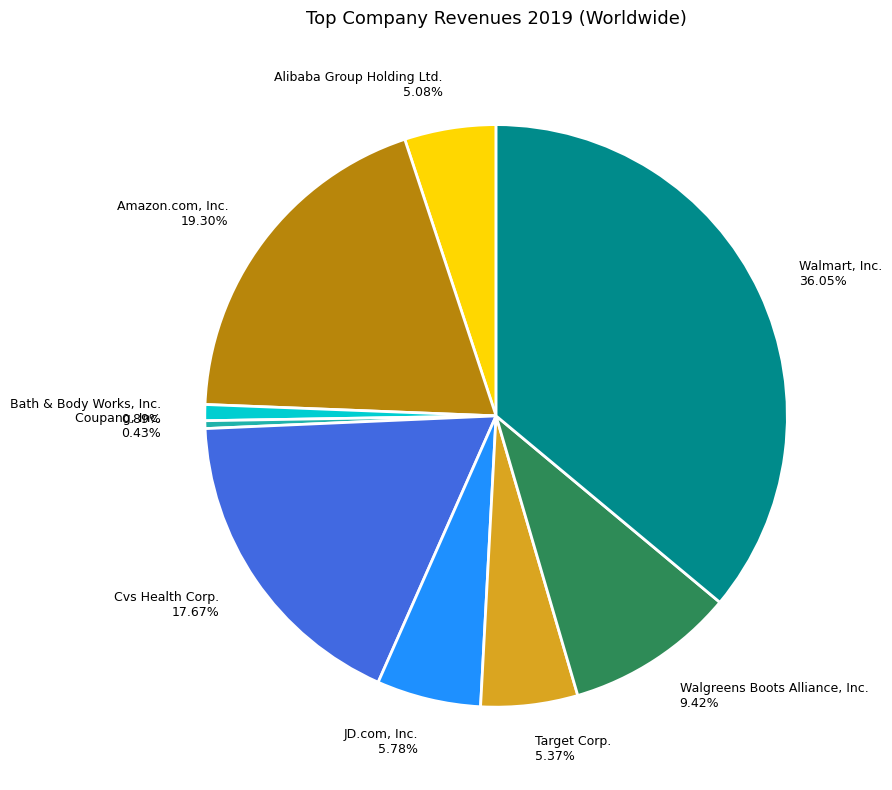

What portion of the pie excludes Bath & Body Works, Inc.?

99.1%